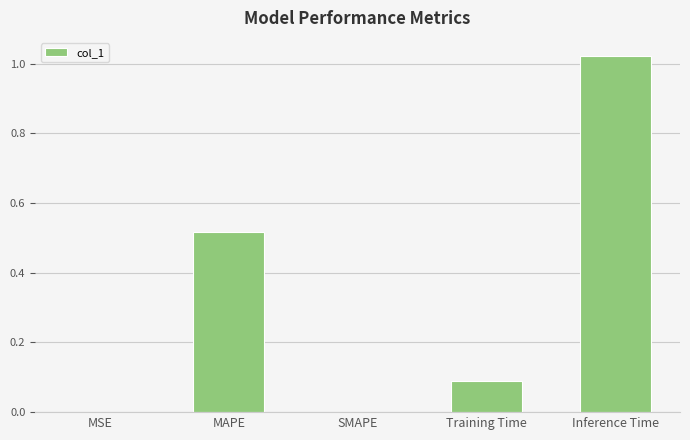

What is the change in value from MAPE to SMAPE?

-0.5